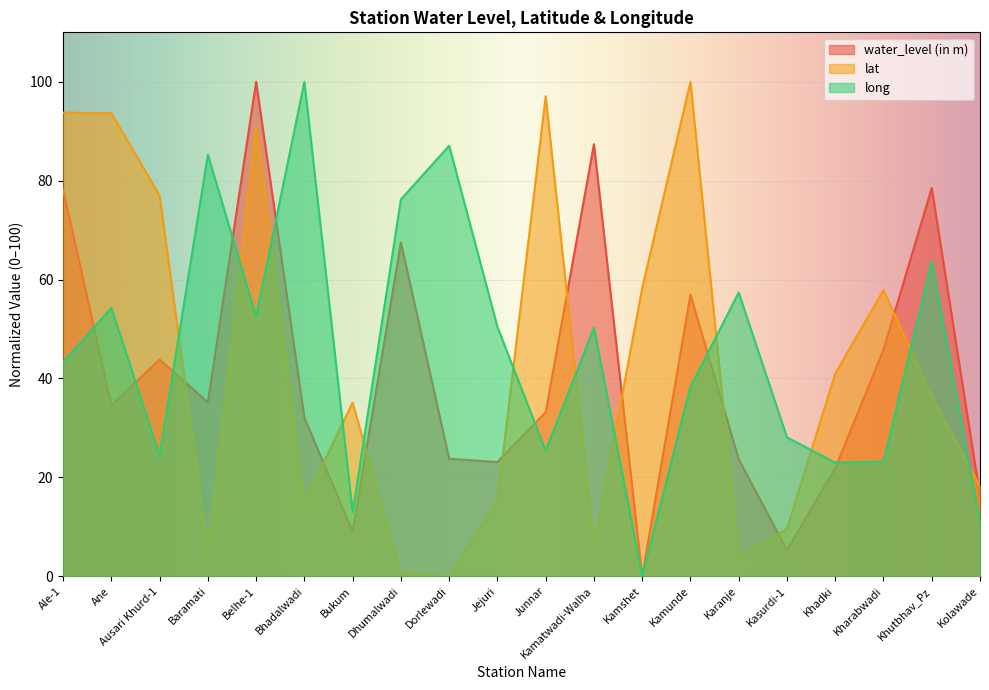

Reading left to right, what are all the values shown in this chart?

water_level (in m): 78.1	34.6	43.8	35.2	100.0	32.0	9.0	67.5	23.8	23.1	33.2	87.4	0.0	56.9	23.7	5.3	21.9	45.8	78.5	16.2
lat: 93.8	93.6	77.0	5.1	90.9	15.0	35.1	0.5	0.0	15.2	97.1	6.1	58.3	100.0	3.6	9.6	41.0	57.9	36.4	18.2
long: 43.3	54.3	24.4	85.2	52.5	100.0	12.9	76.2	87.1	50.4	25.4	50.3	0.0	38.3	57.4	28.1	23.0	23.2	63.7	10.9